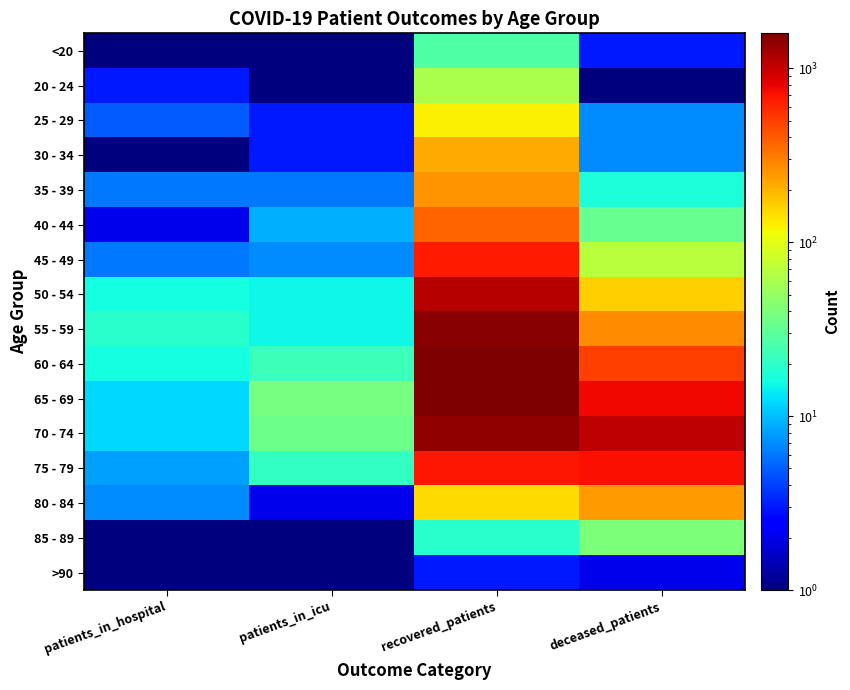

What is the spread (max minus min) of values at patients_in_hospital?

18.5